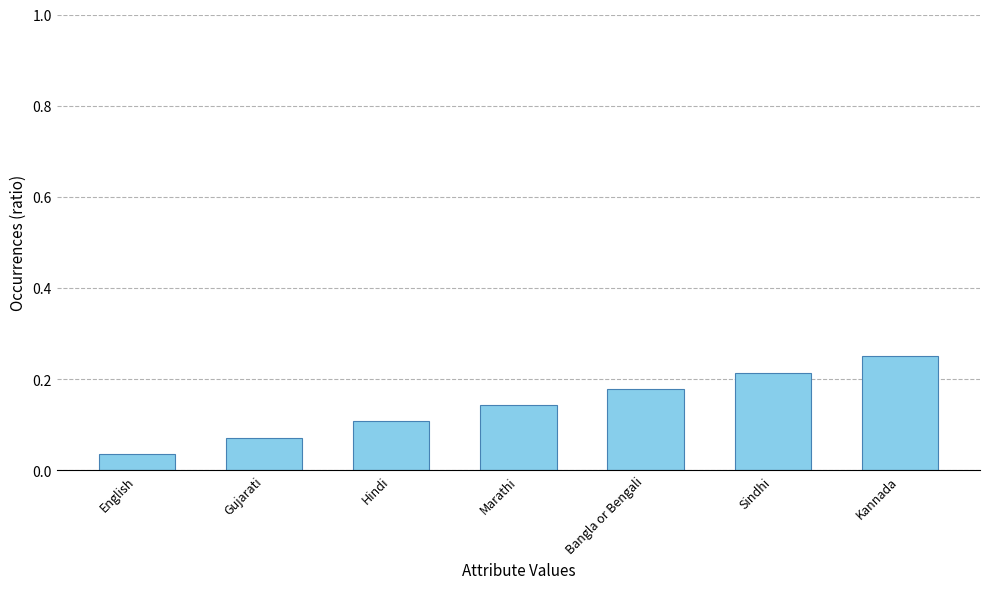

Count the number of categories in the chart.

7